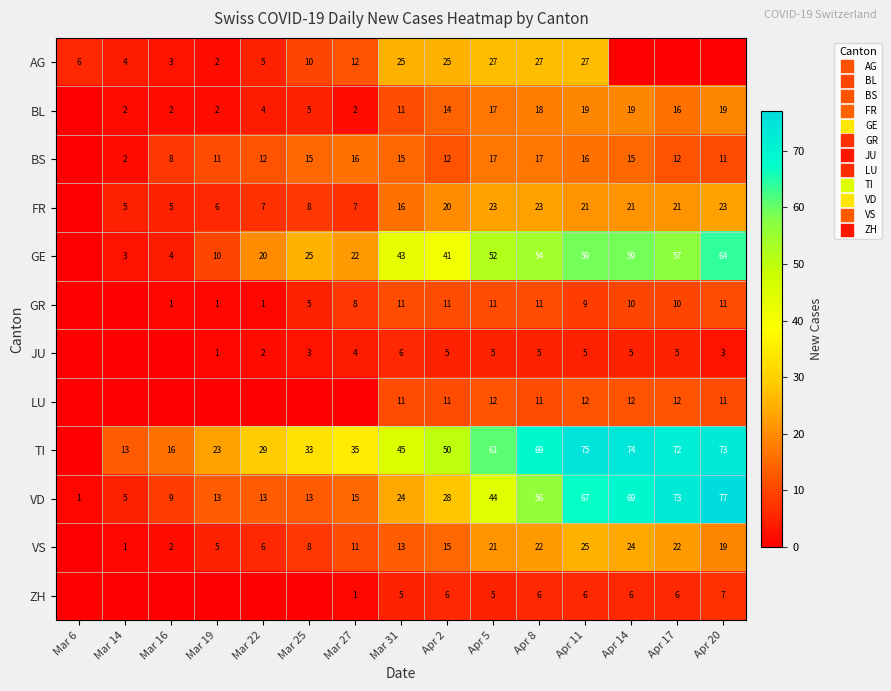

At how many categories does at least one series exceed 64?

5